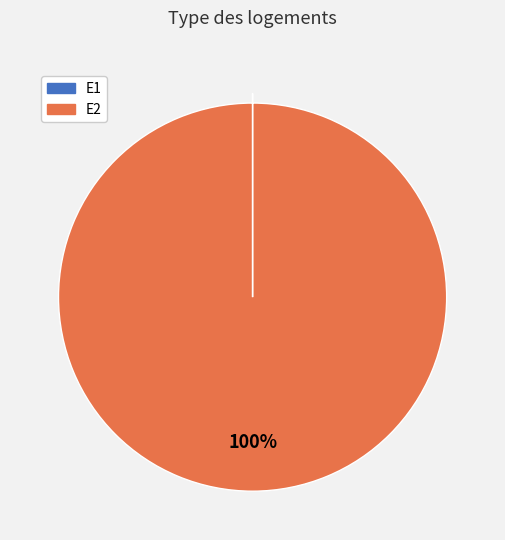

To the nearest percent, what portion does E2 represent?

100%